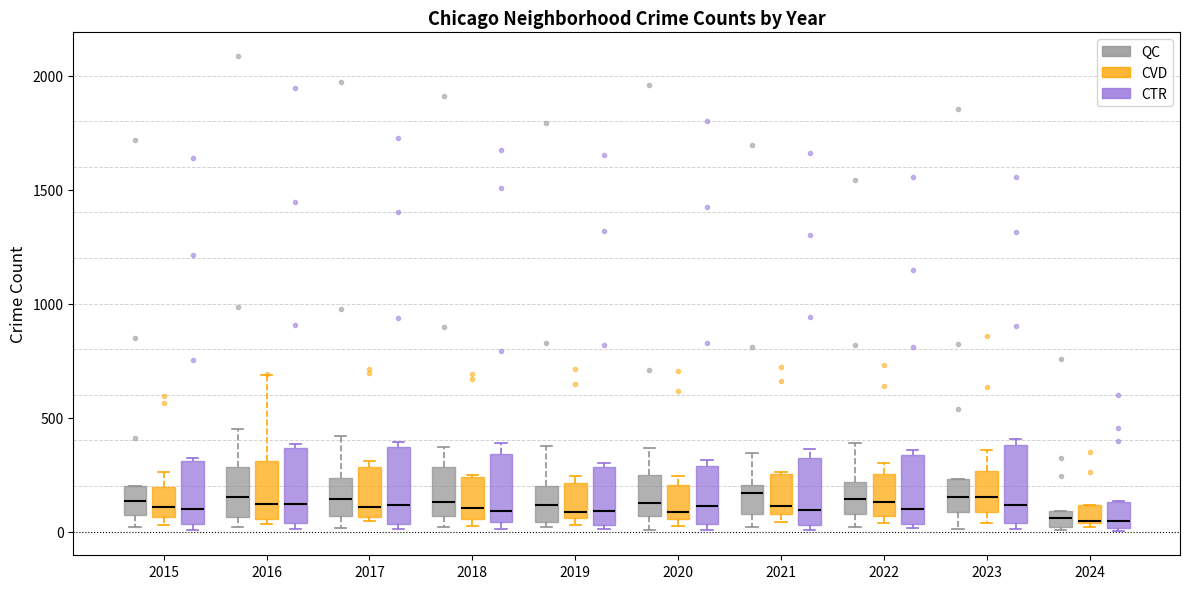

Where is the lower edge of the box for 2017 (CTR) on the y-axis? The values are not printed on the chart, so give them approximately, as read against the axis.

50